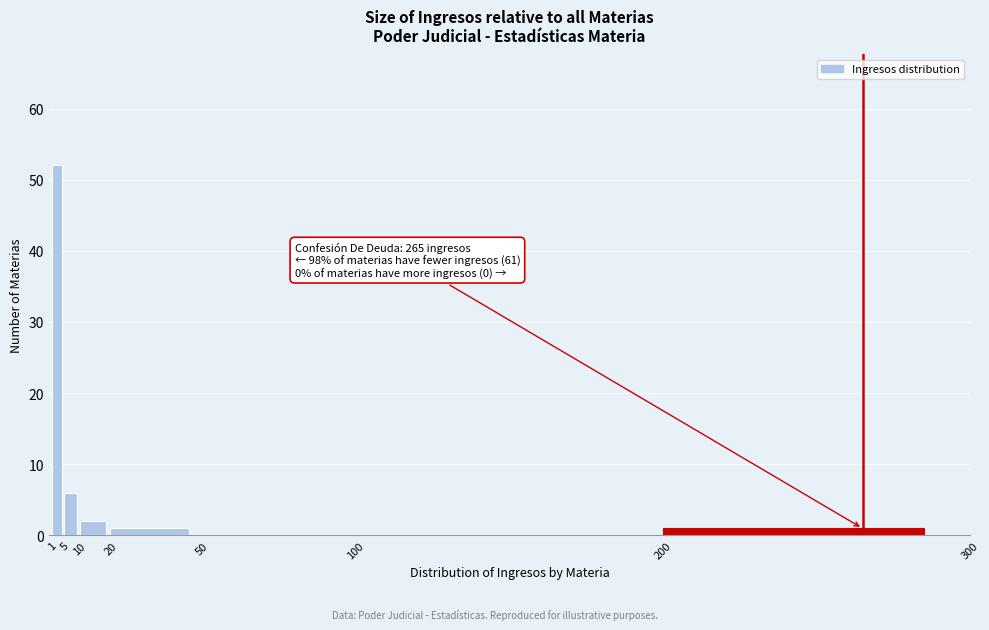

Which range on the x-axis has the tallest bar?

1 to 5